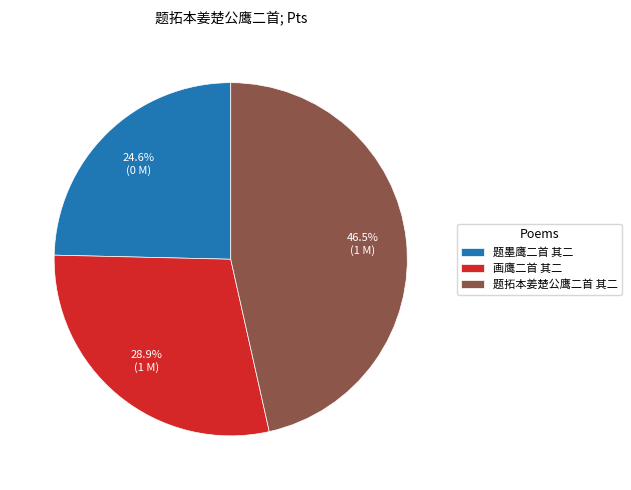

Approximately how many times larger is the value at 题墨鹰二首 其二 compared to 题拓本姜楚公鹰二首 其二?

0.5